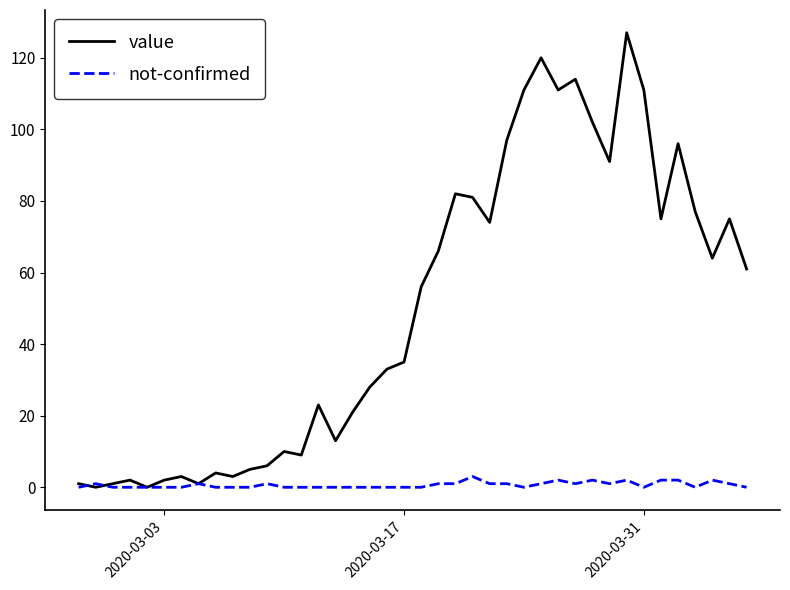

Reading left to right, transcribe all the data shown in this chart.

value: 1	0	1	2	0	2	3	1	4	3	5	6	10	9	23	13	21	28	33	35	56	66	82	81	74	97	111	120	111	114	102	91	127	111	75	96	77	64	75	61
not-confirmed: 0	1	0	0	0	0	0	1	0	0	0	1	0	0	0	0	0	0	0	0	0	1	1	3	1	1	0	1	2	1	2	1	2	0	2	2	0	2	1	0